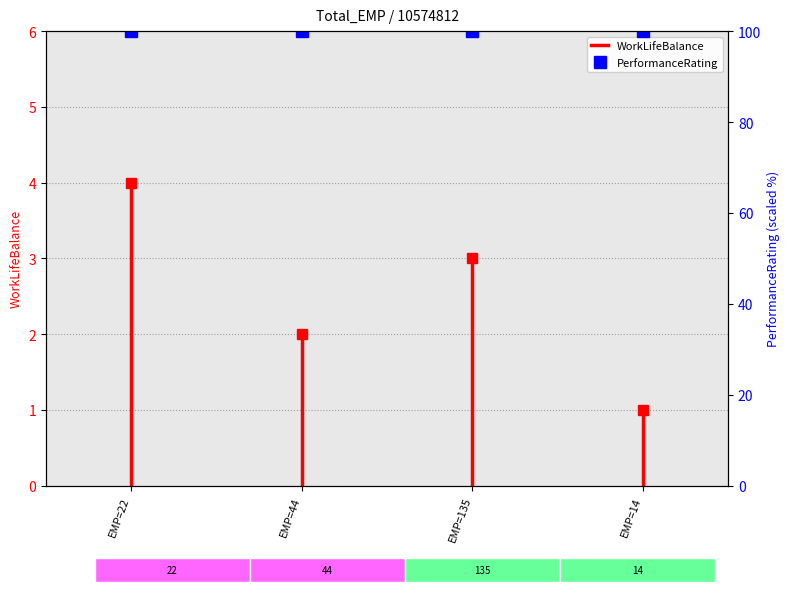

How many lines are shown in the chart?

1